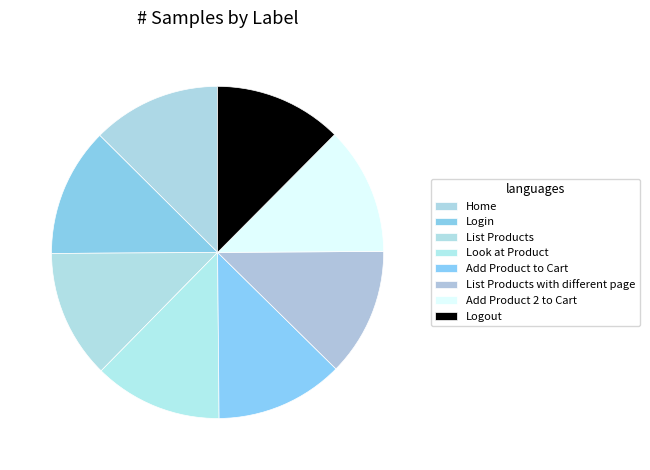

How many slices are in this pie chart?

8